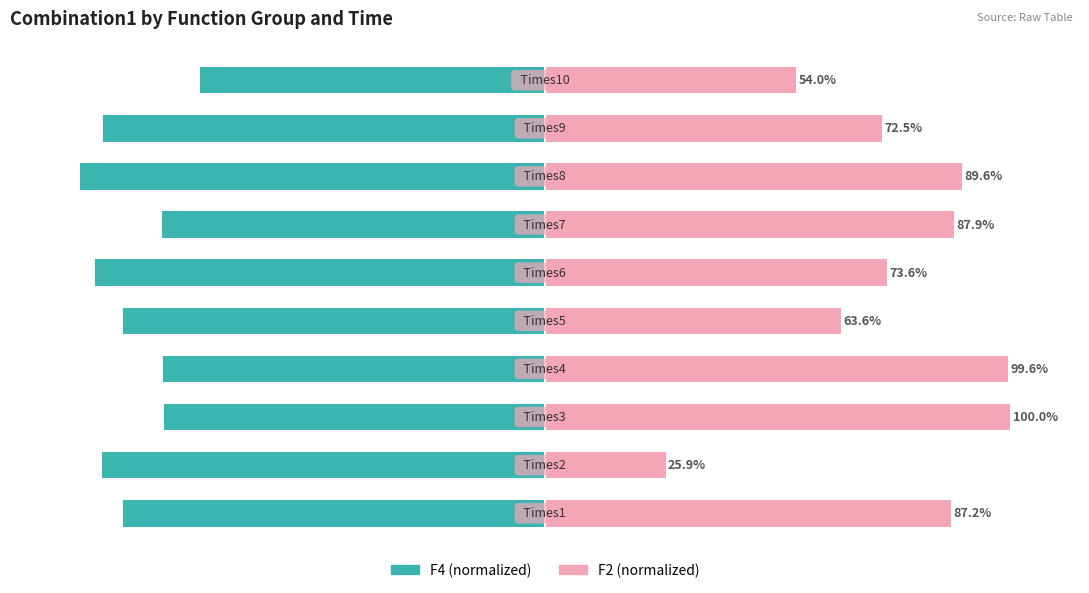

Which series changed the most between 0 and 1?

F2 (normalized)